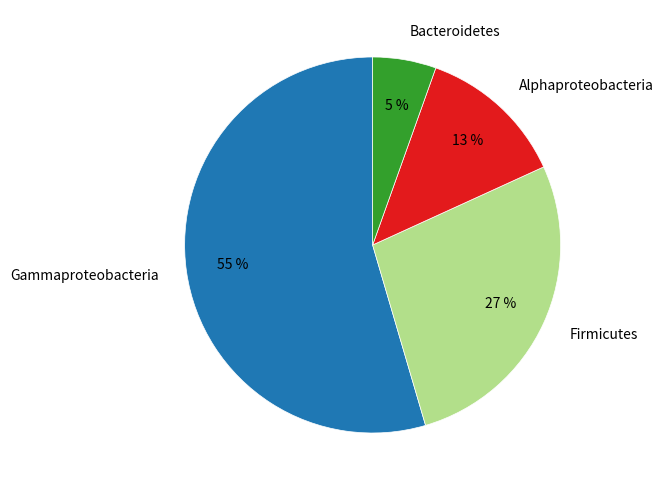

Combined, do Gammaproteobacteria and Bacteroidetes account for over 50%?

Yes